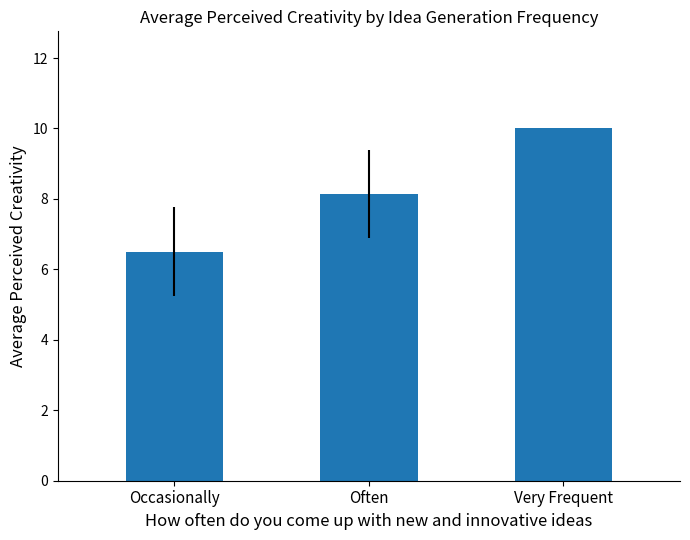

Count the number of data series in this chart.

1